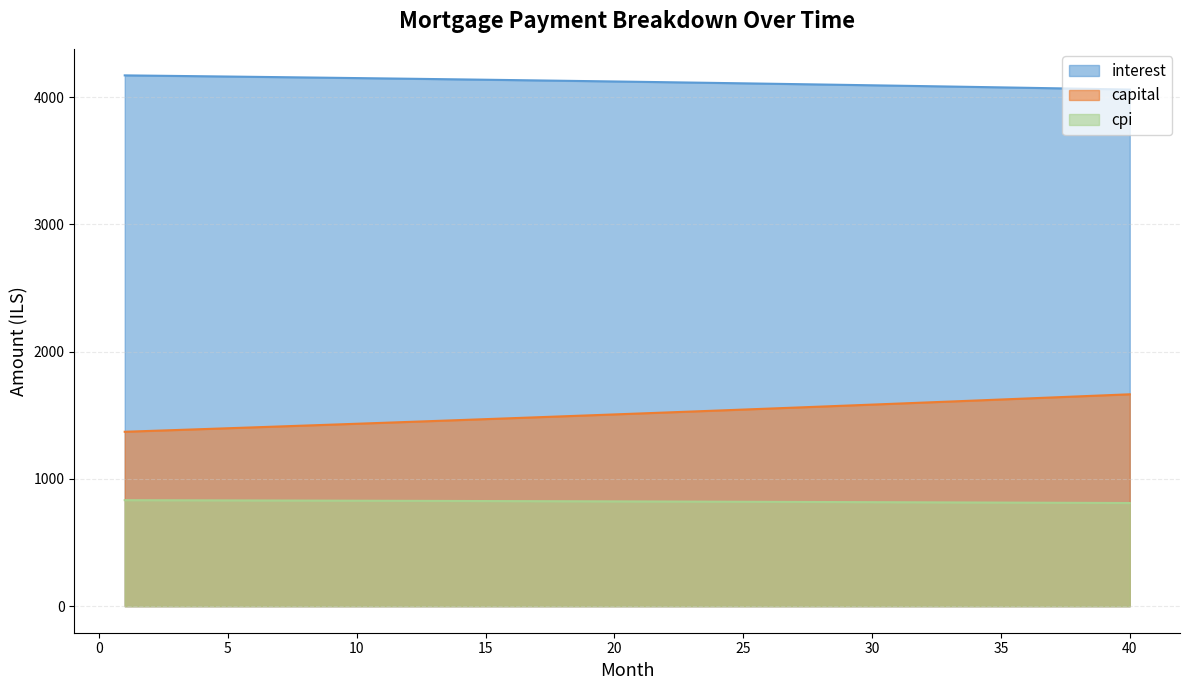

What is the difference between the maximum and minimum values in the capital series?

294.4